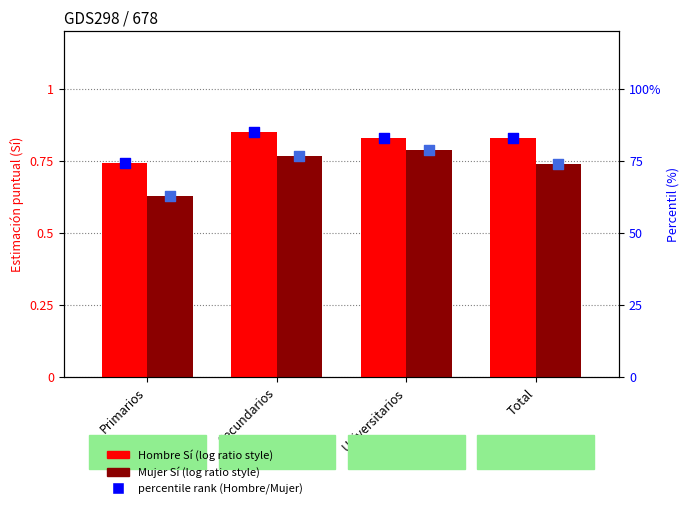

Which series has the widest spread of Y values?

Mujer percentile